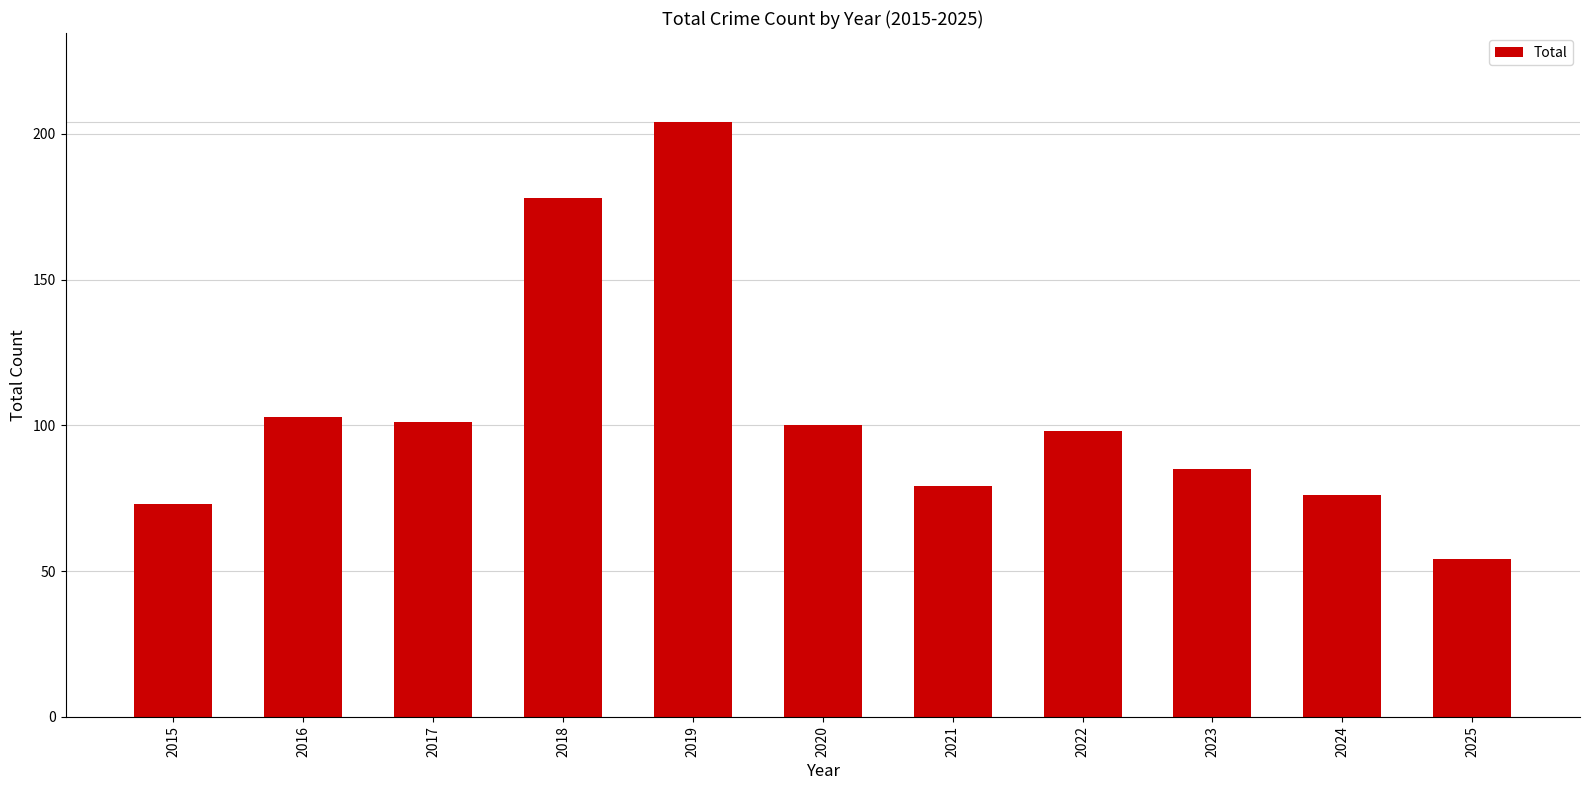

Which has a higher value, 2025 or 2022?

2022